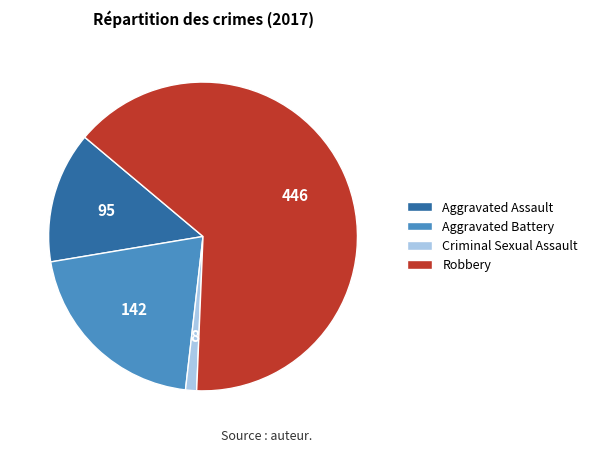

How many segments does this pie chart have?

4